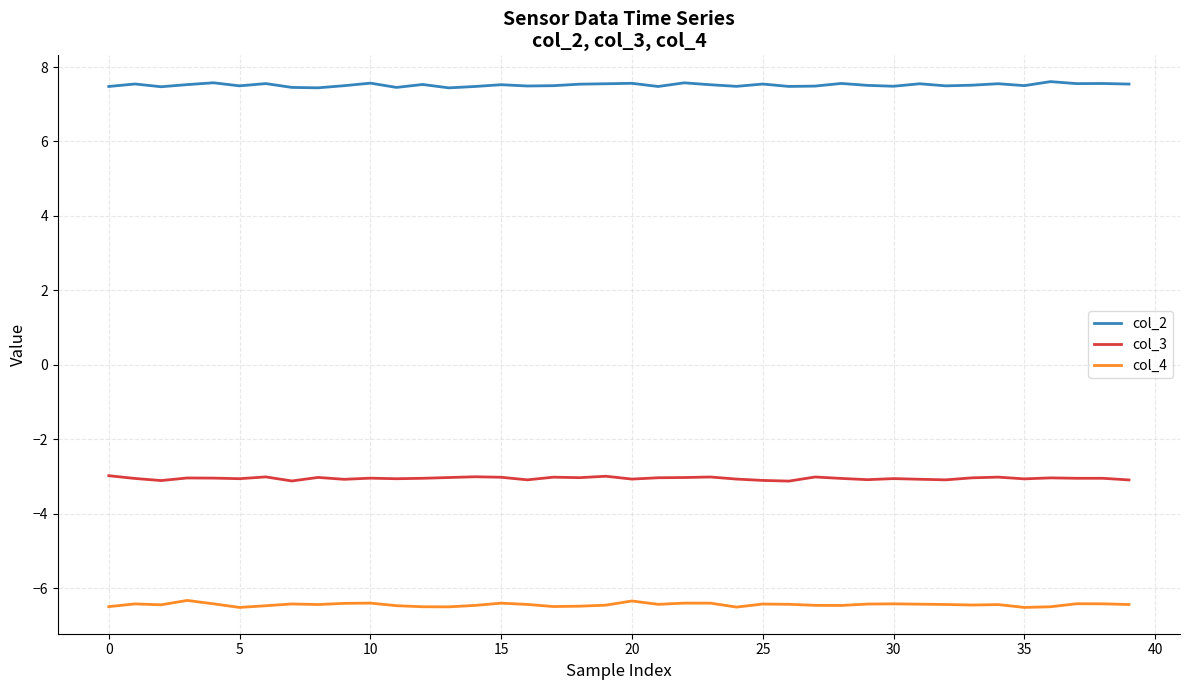

What is the greatest value displayed?

7.6